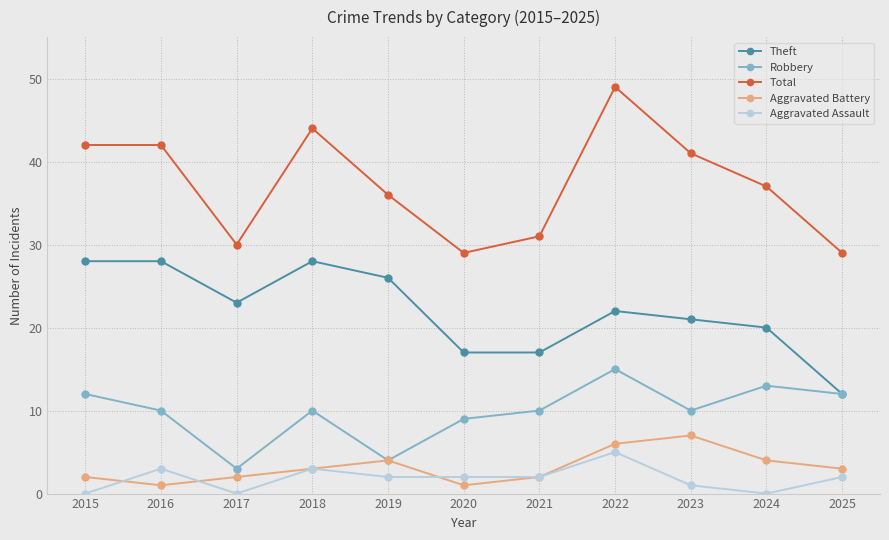

What are all the series names shown in the legend?

Theft, Robbery, Total, Aggravated Battery, Aggravated Assault